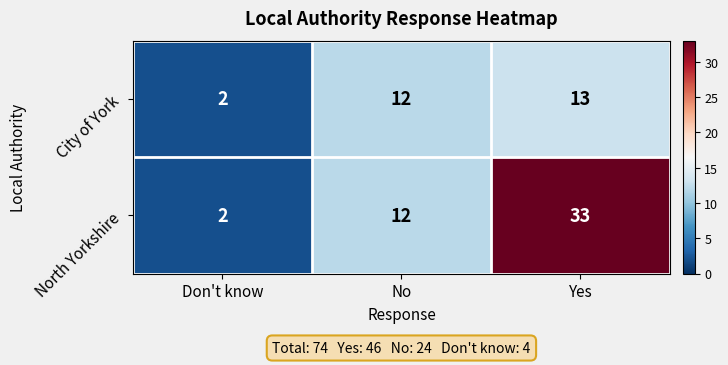

Is it true that City of York equals 3 at Don't know?

False